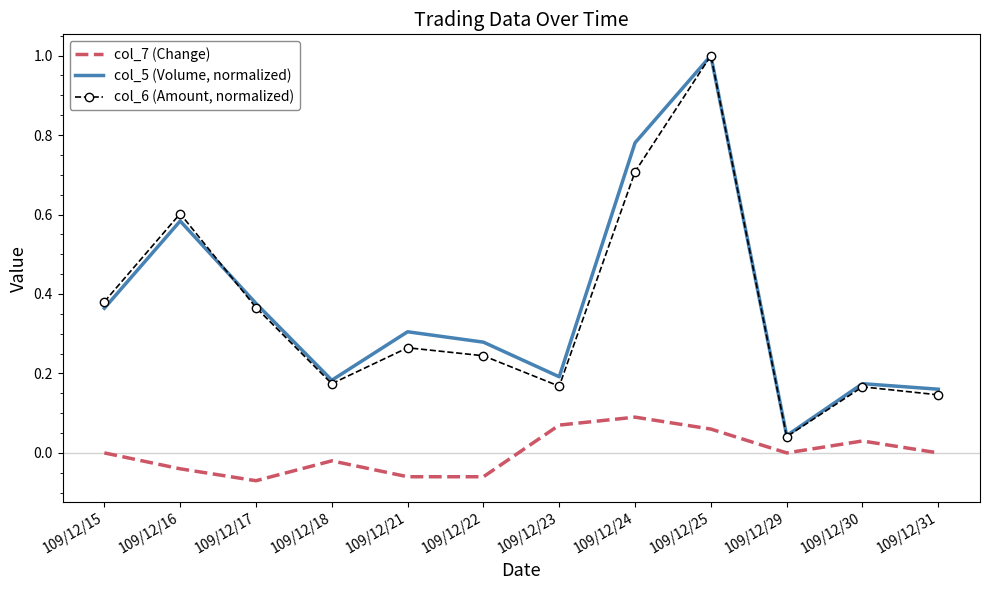

Where is the first local maximum for col_7 (Change)?

109/12/18